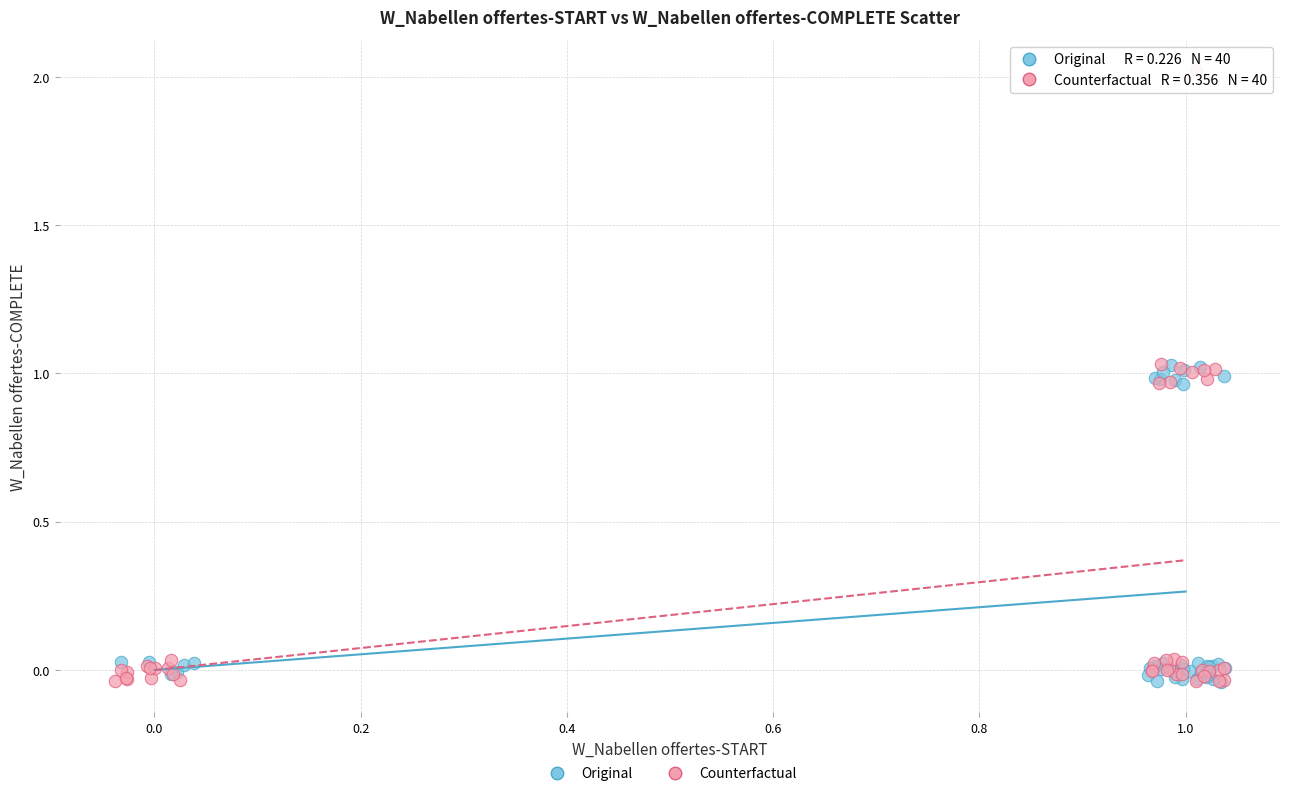

Which series has the largest Y range (max minus min)?

Counterfactual